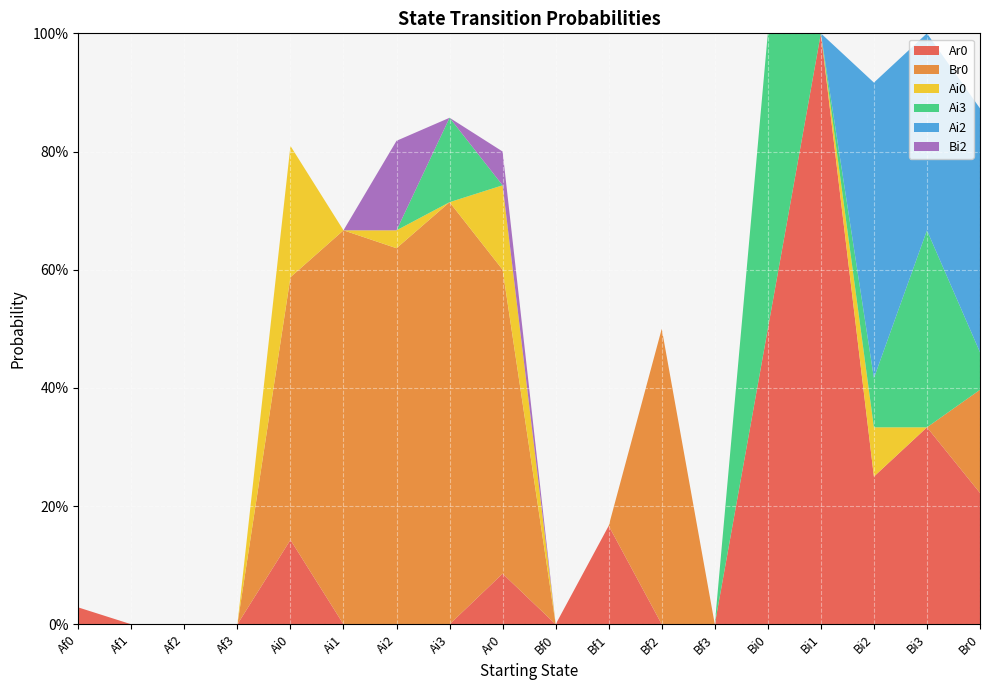

Reading right to left, list all the values displayed in this chart.

Ar0: 0.2	0.3	0.2	1.0	0.5	0.0	0.0	0.2	0.0	0.1	0.0	0.0	0.0	0.1	0.0	0.0	0.0	0.0
Br0: 0.2	0.0	0.0	0.0	0.0	0.0	0.5	0.0	0.0	0.5	0.7	0.6	0.7	0.4	0.0	0.0	0.0	0.0
Ai0: 0.0	0.0	0.1	0.0	0.0	0.0	0.0	0.0	0.0	0.1	0.0	0.0	0.0	0.2	0.0	0.0	0.0	0.0
Ai3: 0.1	0.3	0.1	0.0	0.5	0.0	0.0	0.0	0.0	0.0	0.1	0.0	0.0	0.0	0.0	0.0	0.0	0.0
Ai2: 0.4	0.3	0.5	0.0	0.0	0.0	0.0	0.0	0.0	0.0	0.0	0.0	0.0	0.0	0.0	0.0	0.0	0.0
Bi2: 0.0	0.0	0.0	0.0	0.0	0.0	0.0	0.0	0.0	0.1	0.0	0.2	0.0	0.0	0.0	0.0	0.0	0.0